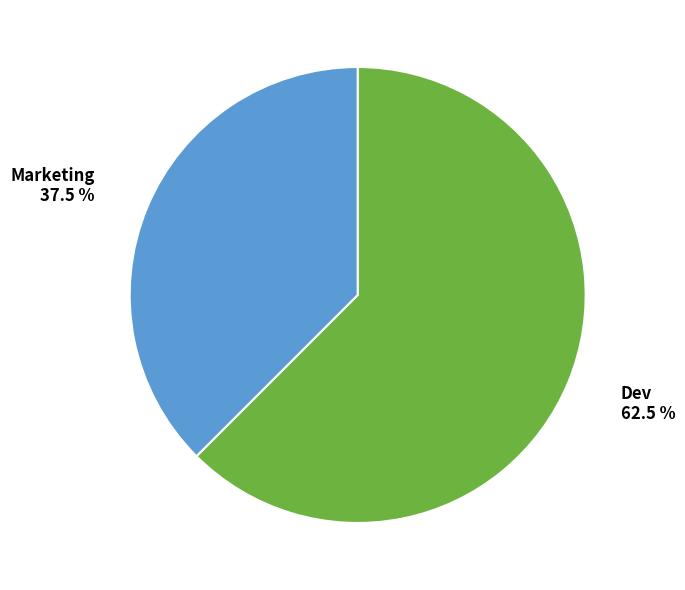

How many slices are in this pie chart?

2